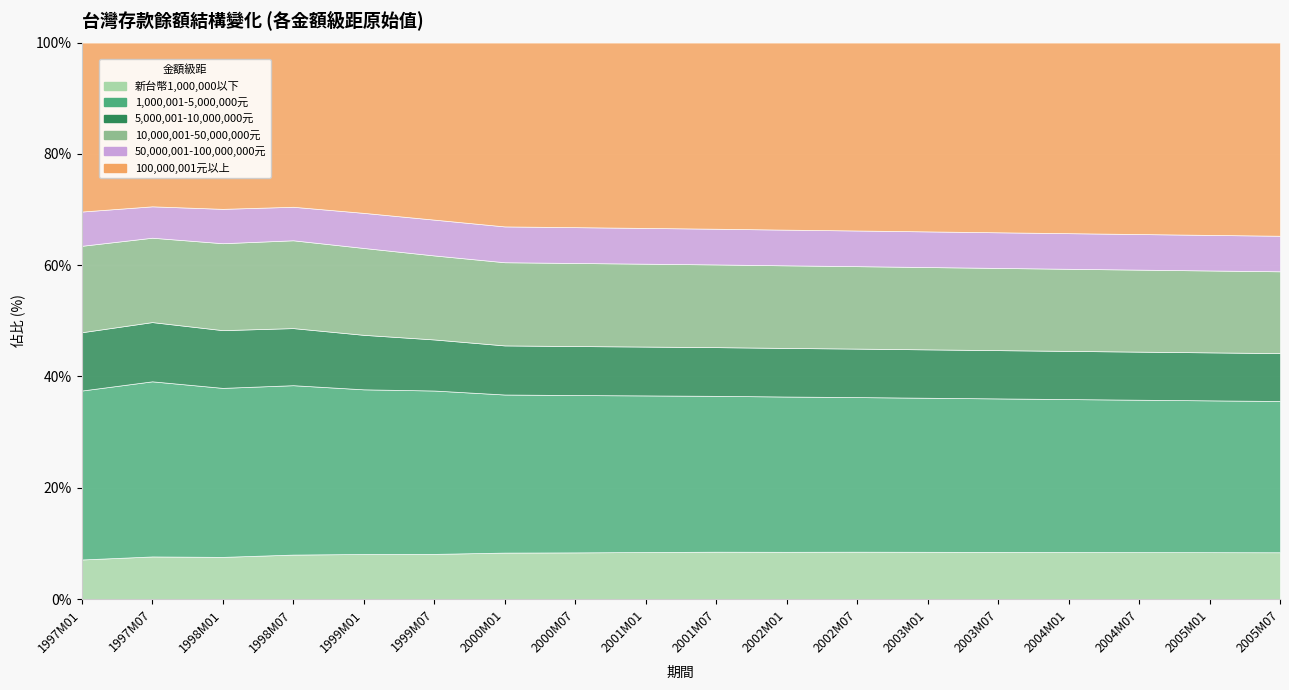

Is it true that 新台幣1,000,000以下 equals 1080000 at 2001M01?

True